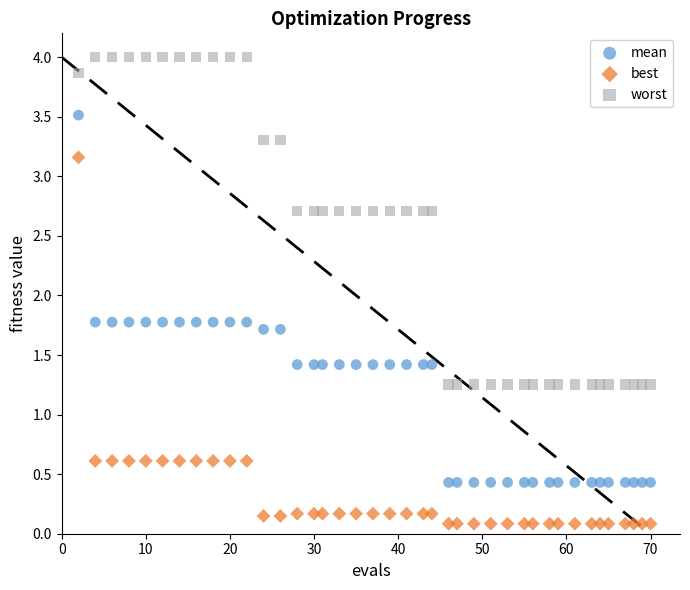

Which series contains the lowest Y value?

best